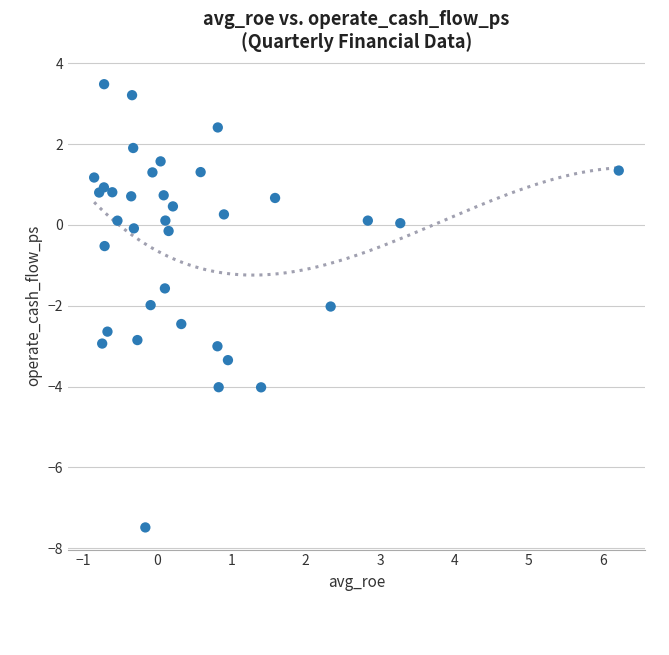

What is the range of Y values (max minus min)?

11.0